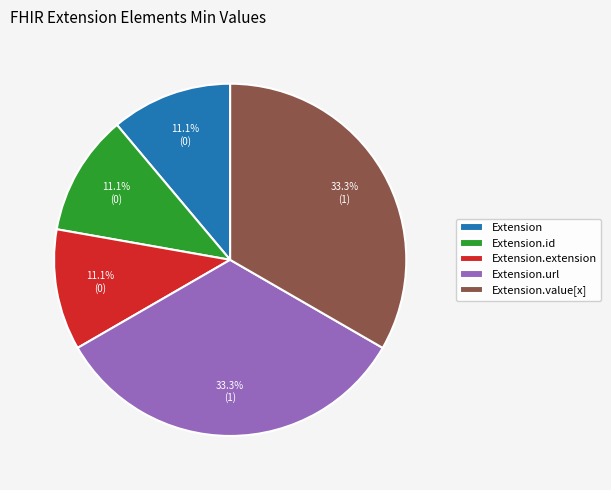

Is the sum of Extension.extension and Extension.url greater than half?

No